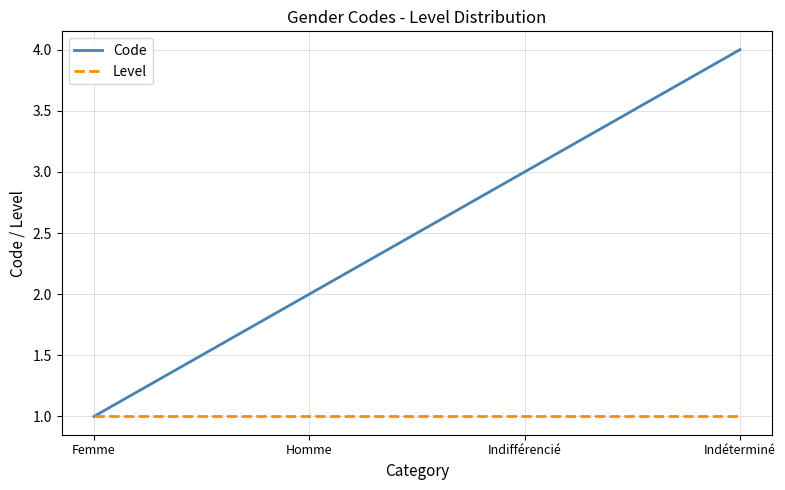

How many lines are shown in the chart?

2